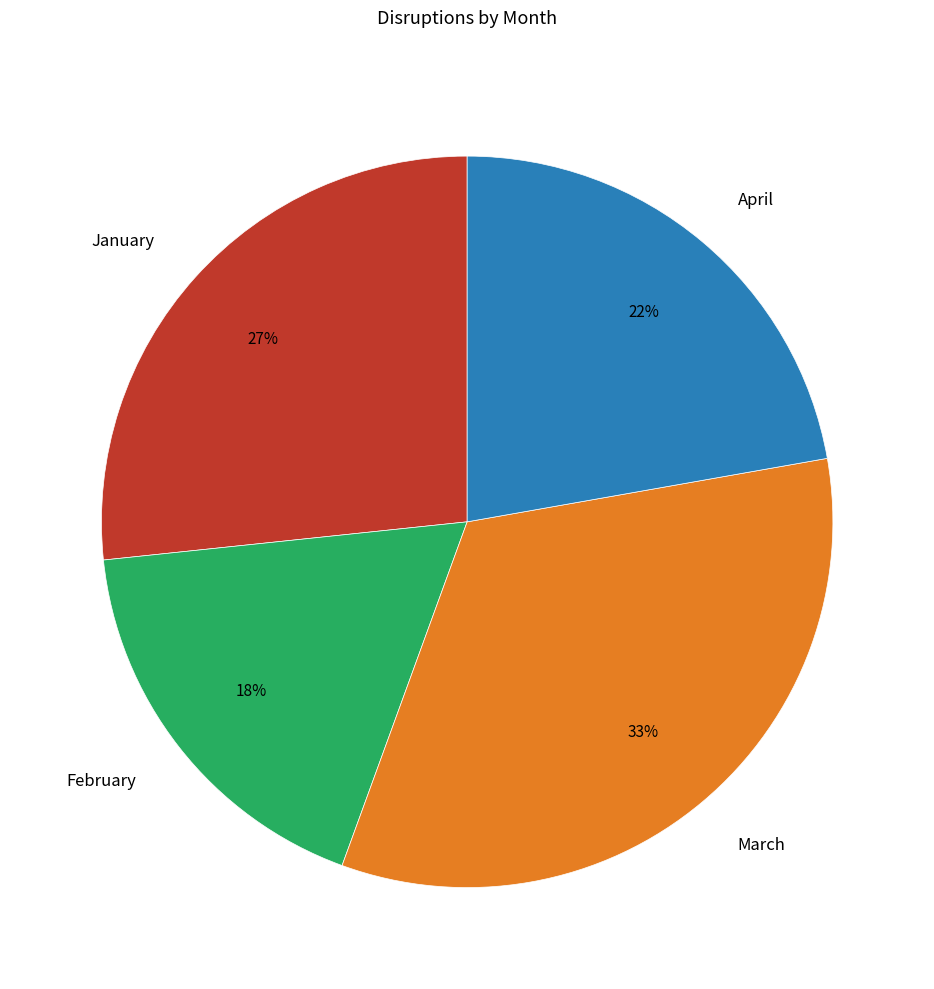

Count the number of slices in the pie.

4